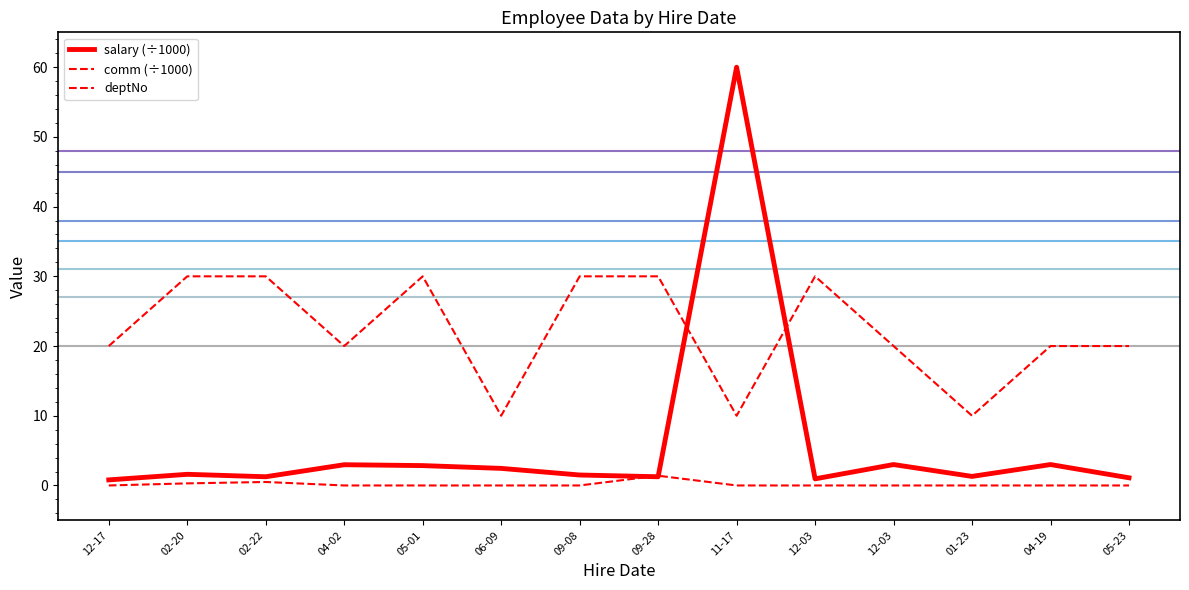

In deptNo, how many points are lower than both neighbors (excluding endpoints)?

4